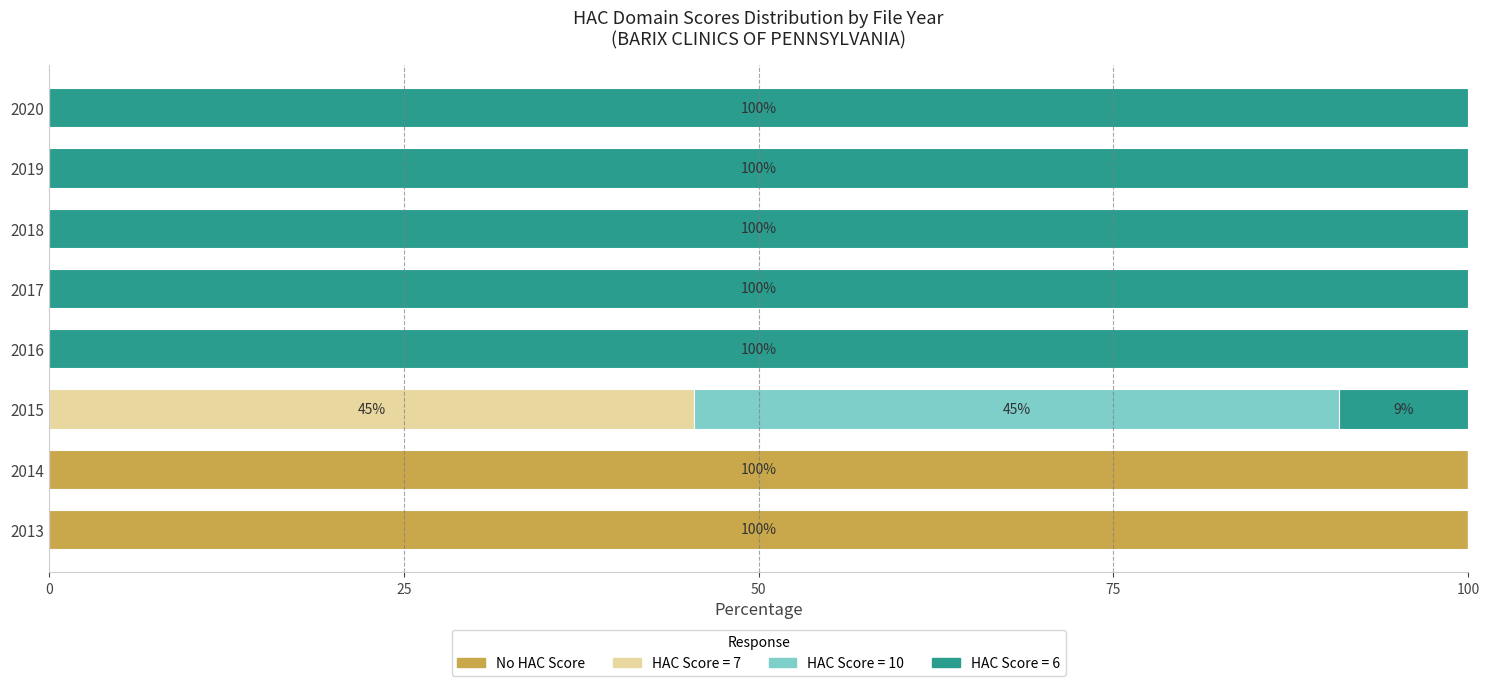

The value of No HAC Score at 2016 is 0.0. True or false?

True